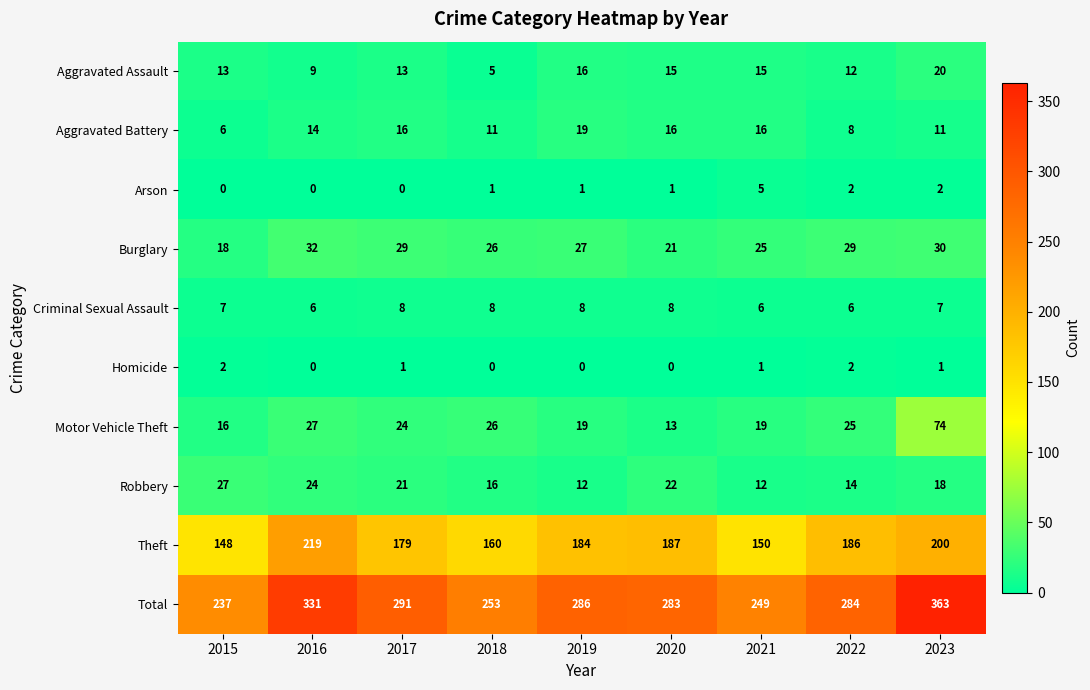

Where is Motor Vehicle Theft nearest to the value 43?

2016